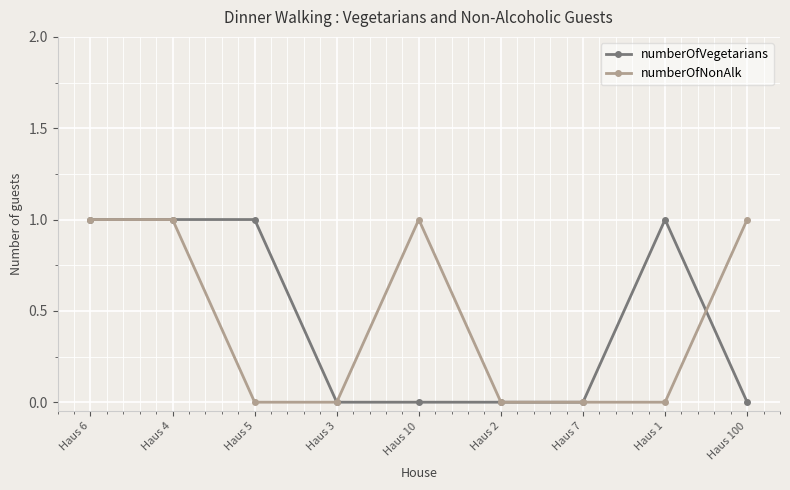

After their last crossing, which series has the higher values: numberOfNonAlk or numberOfVegetarians?

numberOfNonAlk